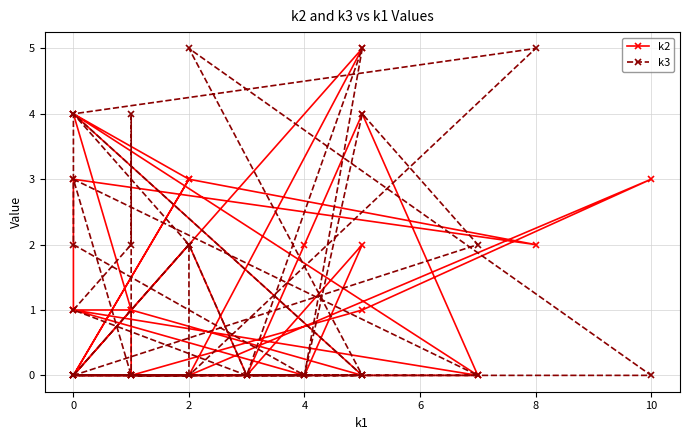

What is the maximum value shown in the chart?

5